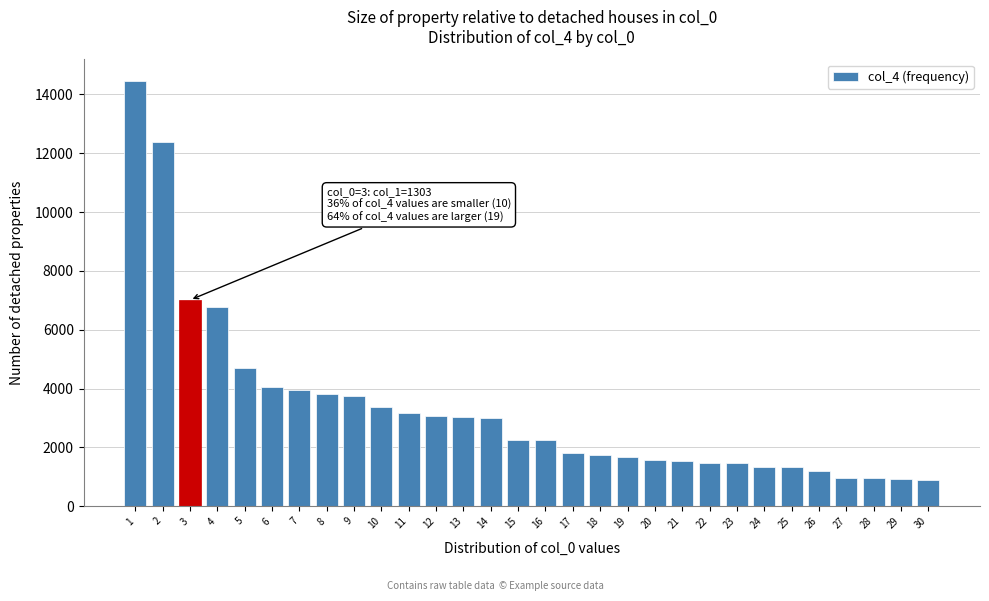

The value at 19 is 2713. True or false?

False